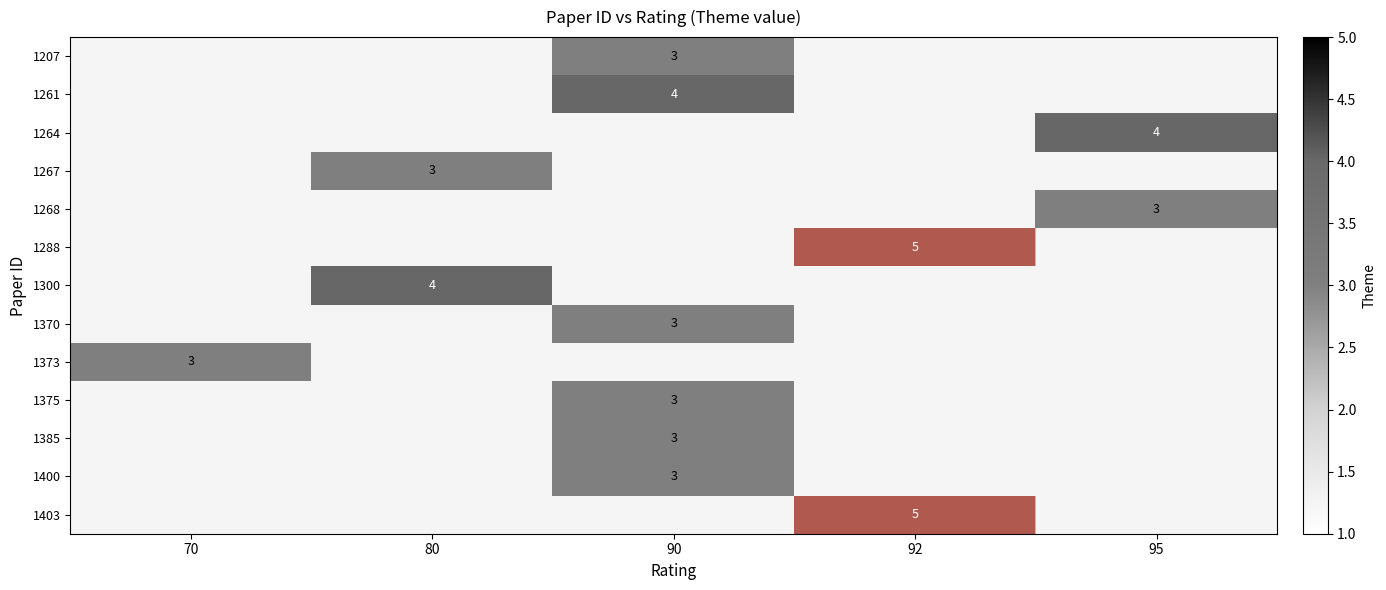

How many positive values does the 1370 series have?

1